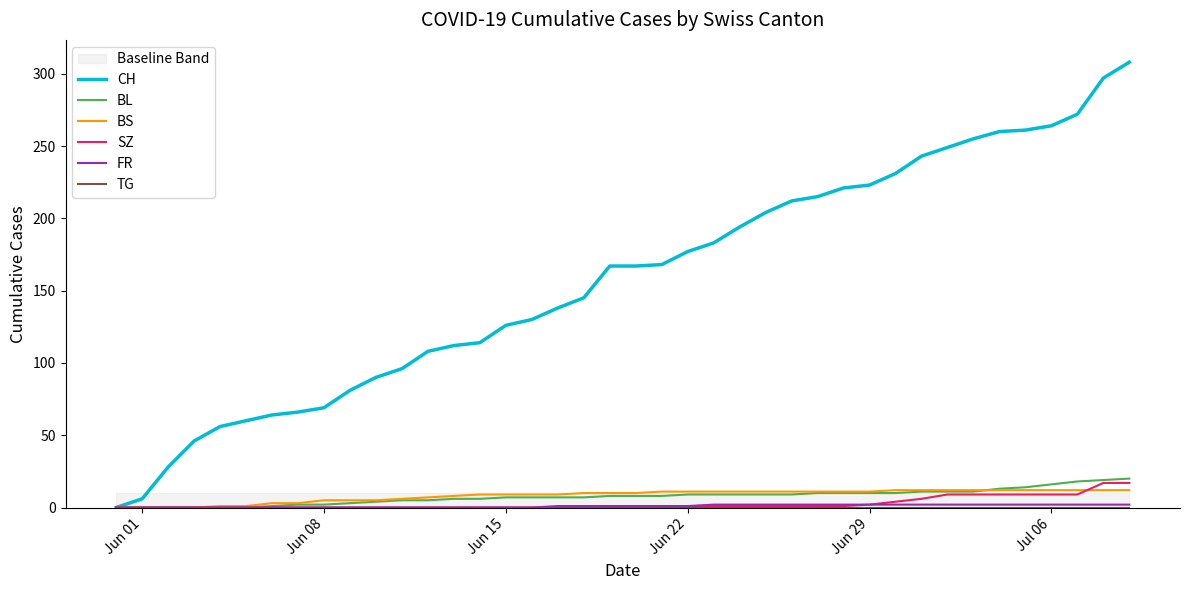

What is the greatest value displayed?

308